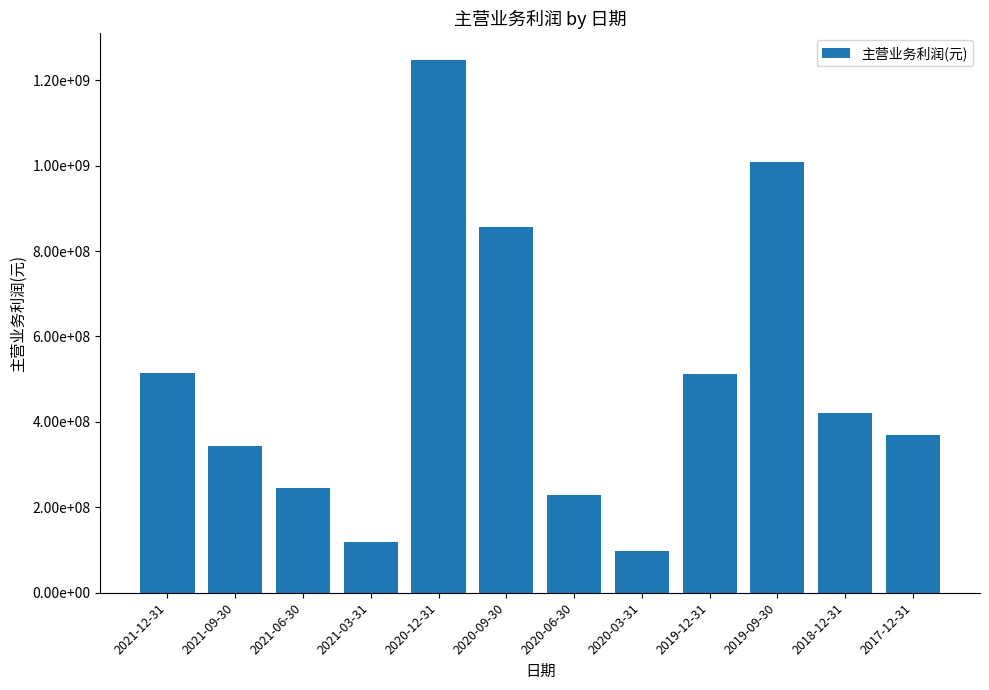

Which has a higher value, 2021-03-31 or 2021-12-31?

2021-12-31